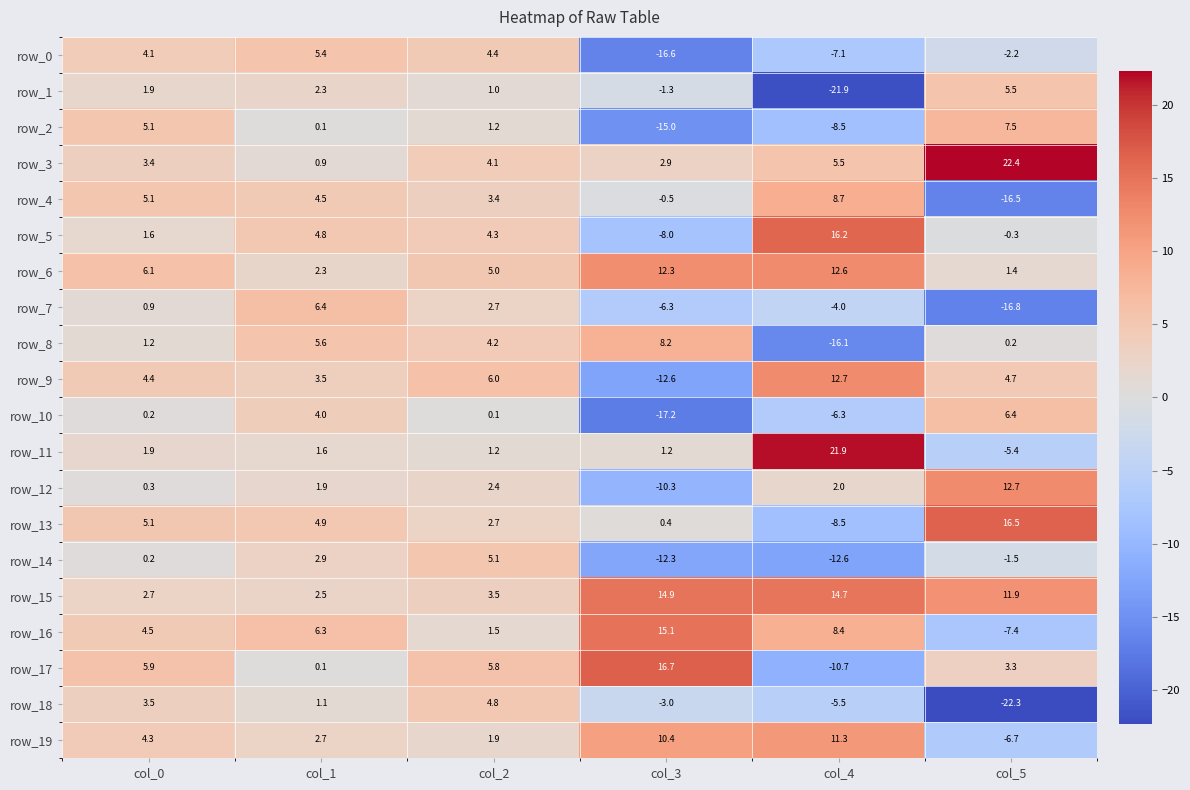

Which series changed the most between col_3 and col_4?

row_17